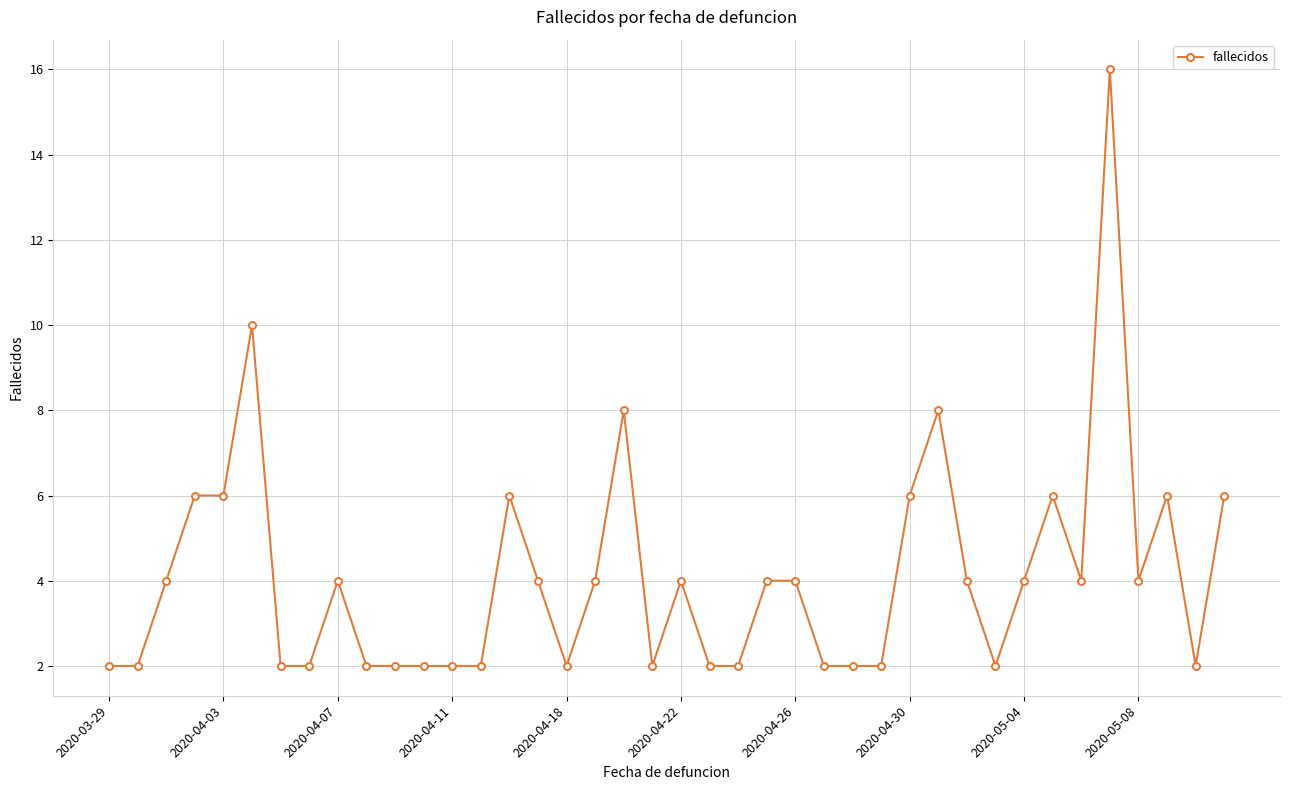

True or false: there are more than 0 points higher than both neighbors.

True